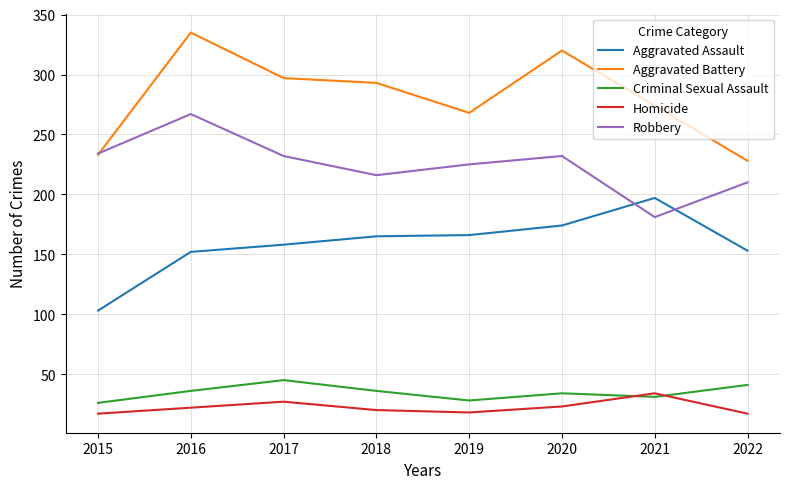

True or false: Criminal Sexual Assault and Aggravated Battery intersect in this chart.

False